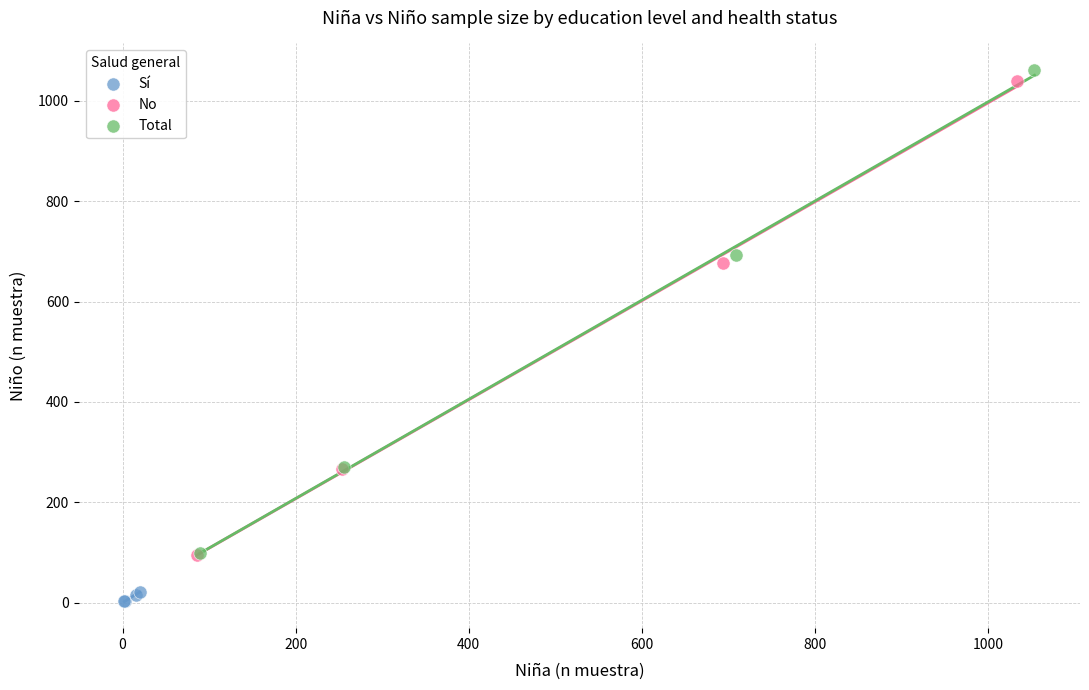

Which series reaches the minimum Y coordinate?

Sí